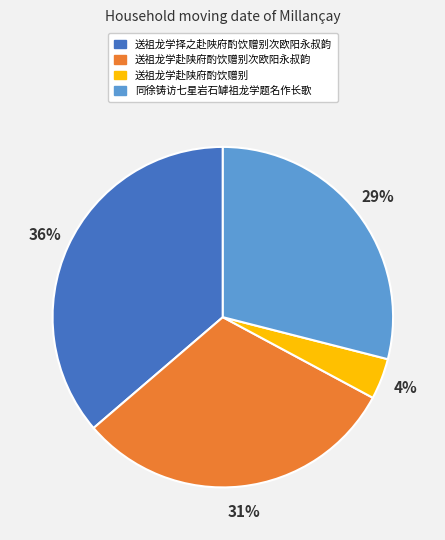

Which slice is the largest?

送祖龙学择之赴陜府酌饮赠别次欧阳永叔韵